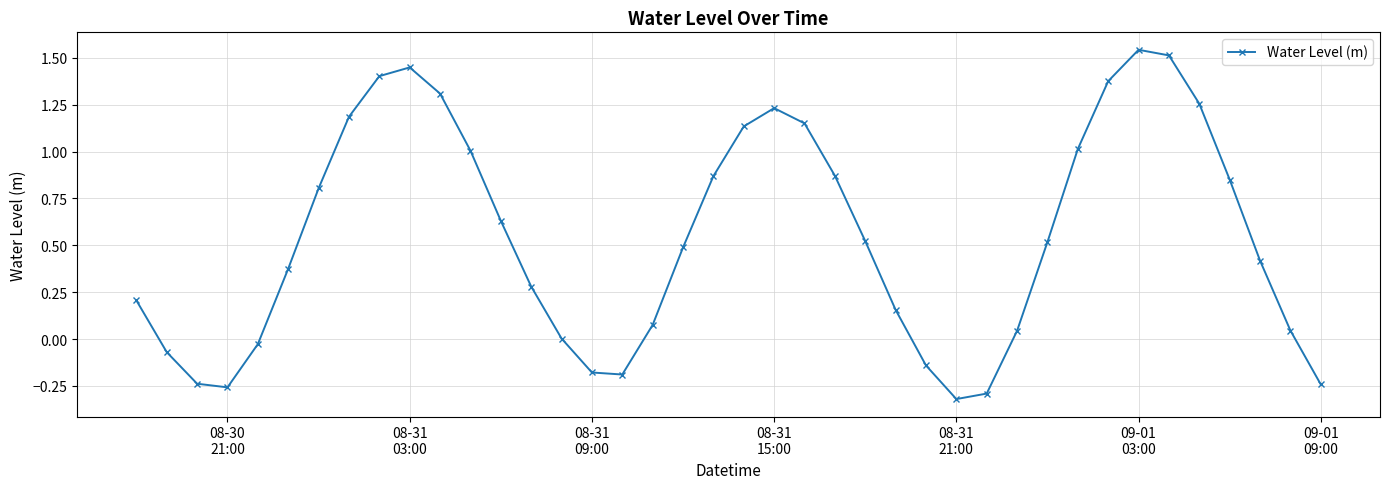

How many points are lower than both their immediate neighbors (excluding endpoints)?

3